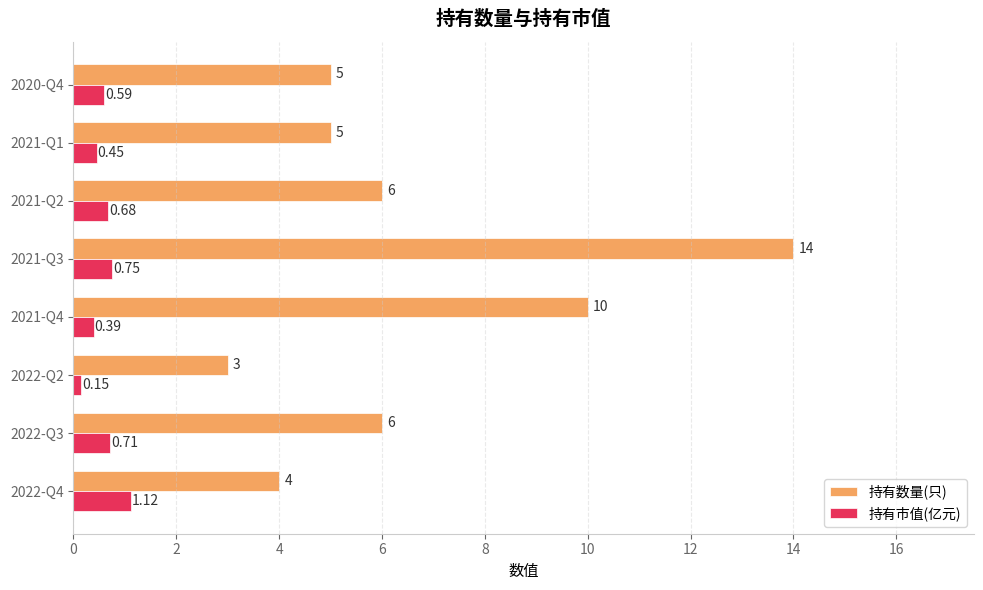

At which category is the sum across all series the highest?

2021-Q3